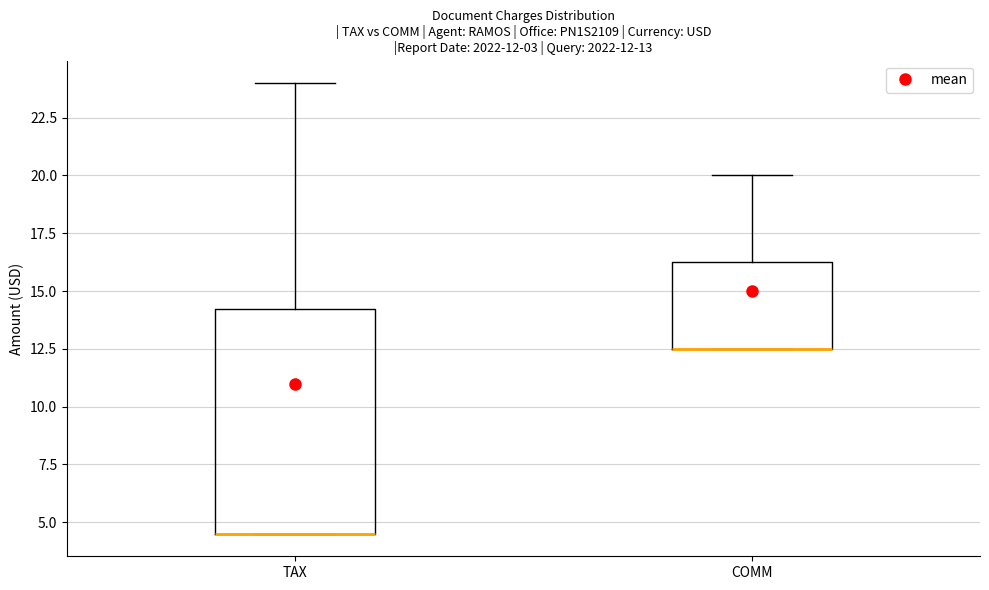

Which box is the tallest, from its lower edge to its upper edge?

TAX